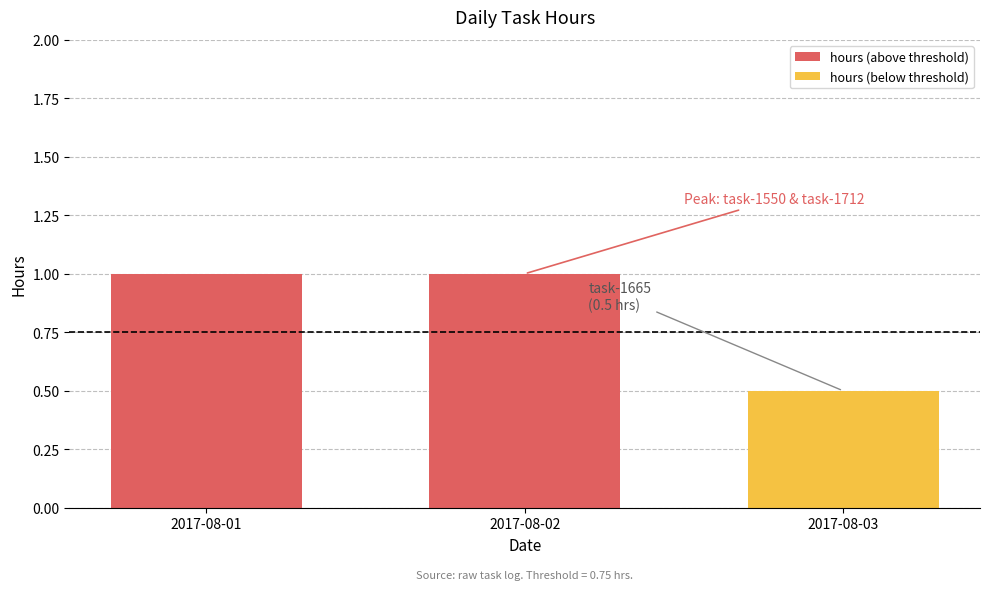

What is the smallest value displayed?

0.5